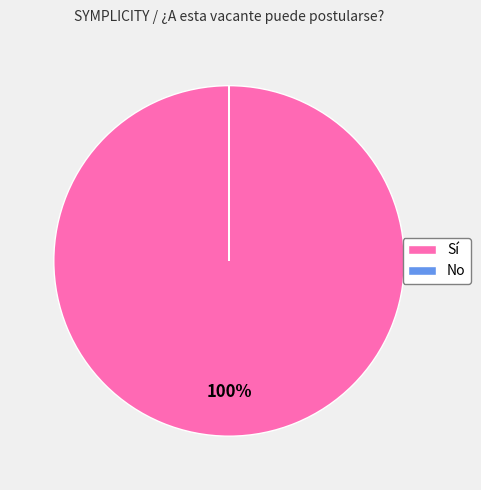

To the nearest percent, what is the difference between the largest and smallest slice percentages?

100%